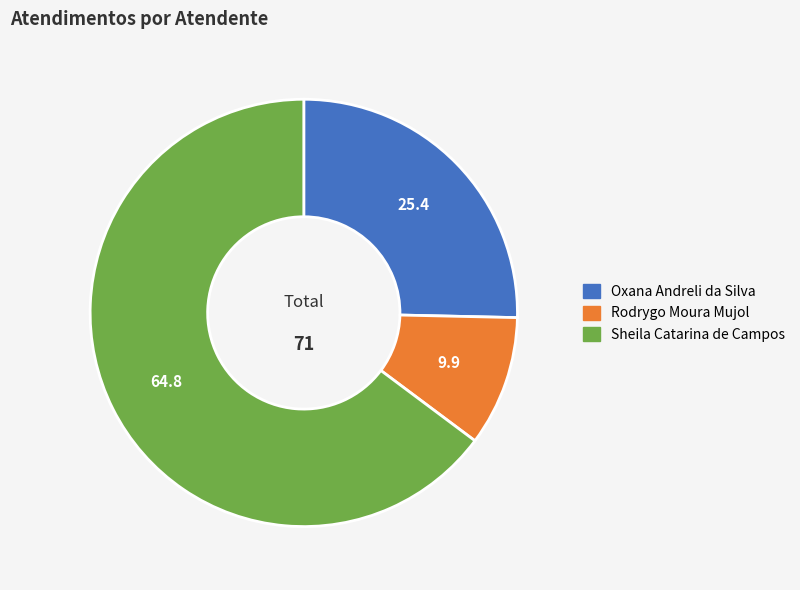

How many segments does this pie chart have?

3